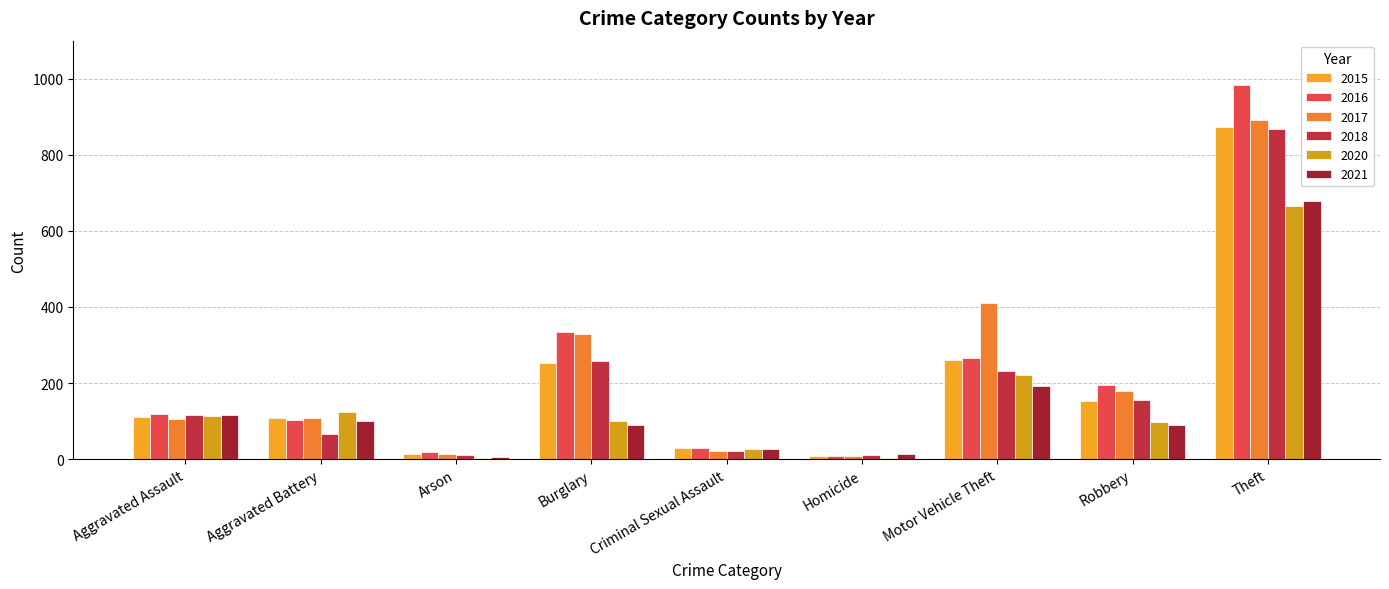

Count the number of categories in the chart.

9